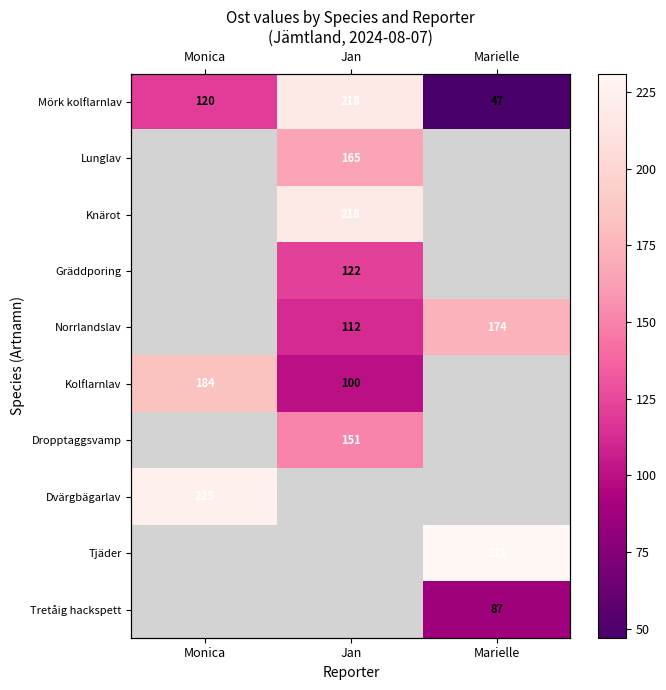

Between Monica and Marielle, which is larger?

Monica